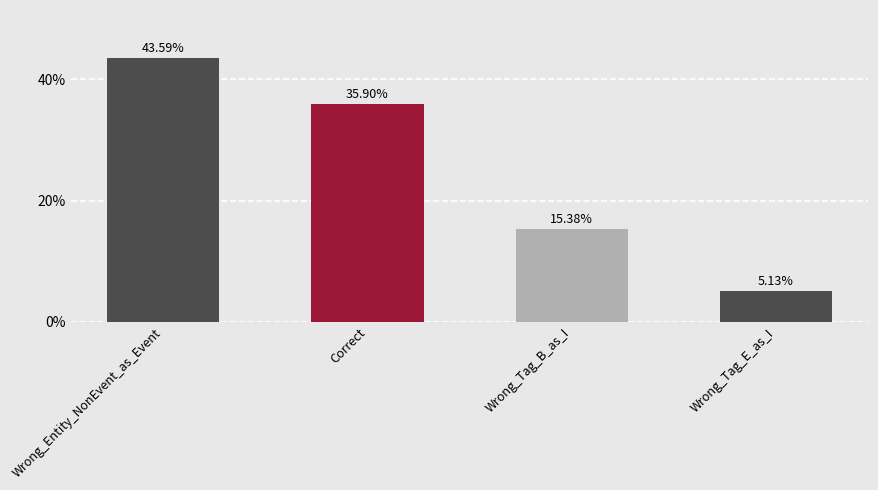

What is the difference between the maximum and second lowest values?

28.2